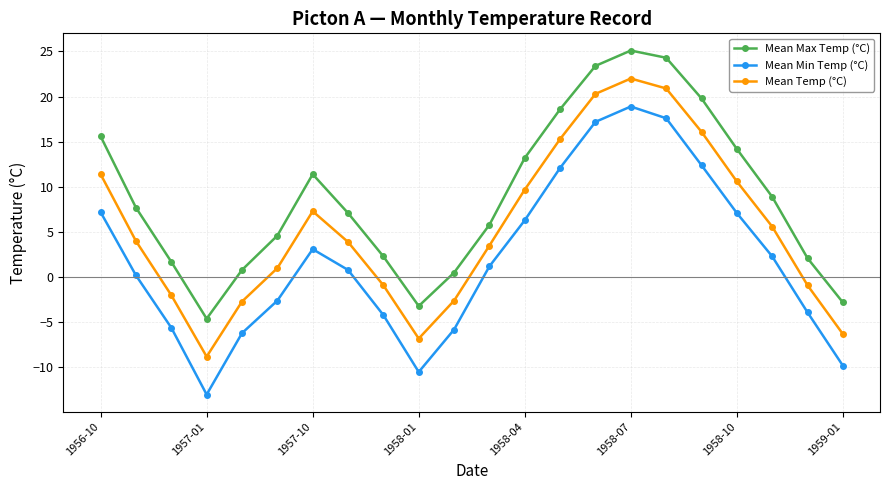

What is the highest value of the Mean Temp (°C) series?

22.0